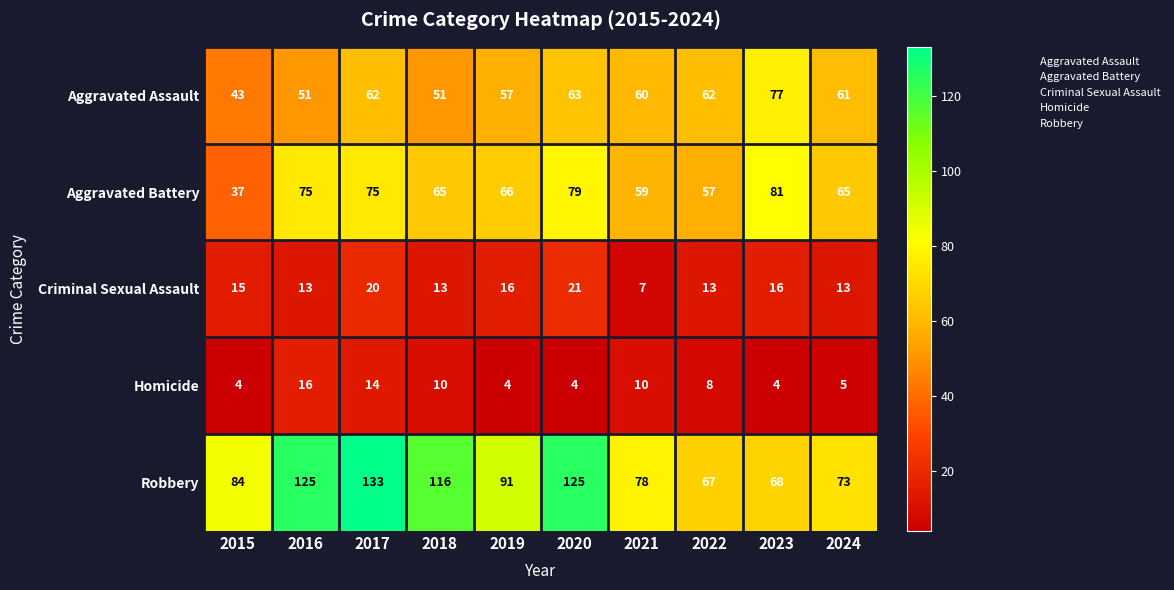

True or false: Aggravated Assault has a value of 14 at 2022.

False